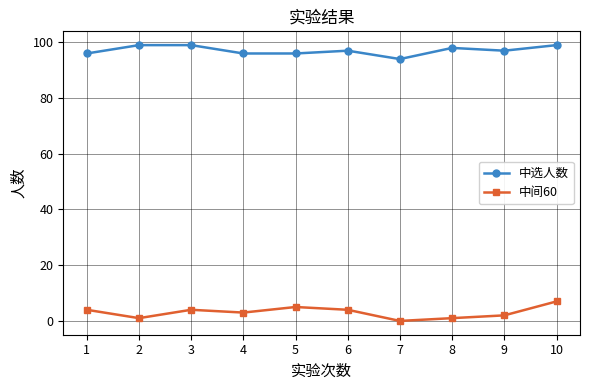

Rank the series by their maximum value, from highest to lowest.

中选人数, 中间60